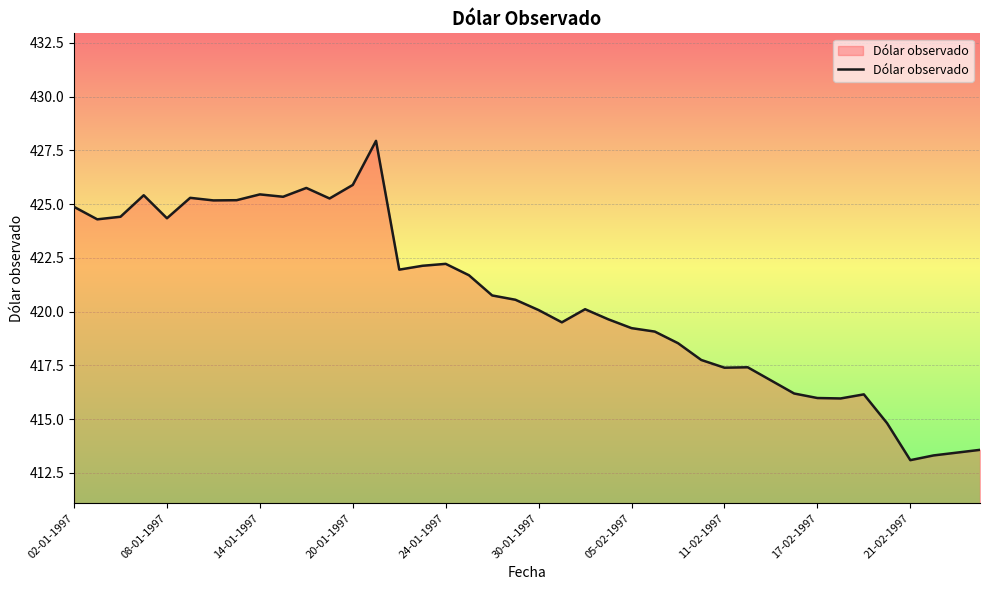

What is the greatest value displayed?

427.9